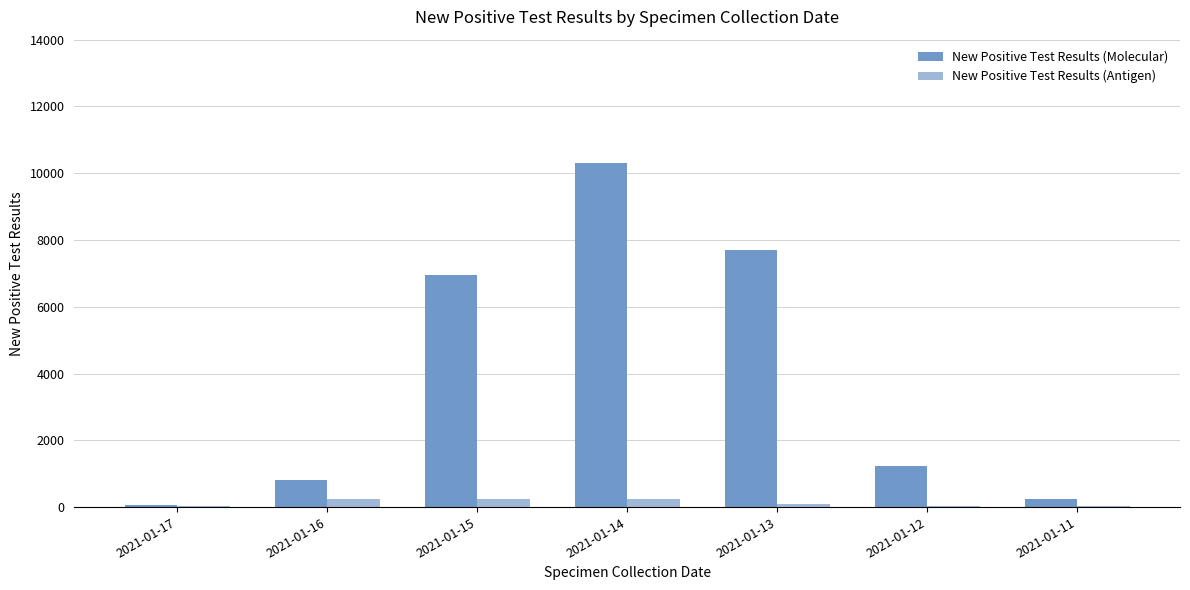

What is the greatest value displayed?

10312